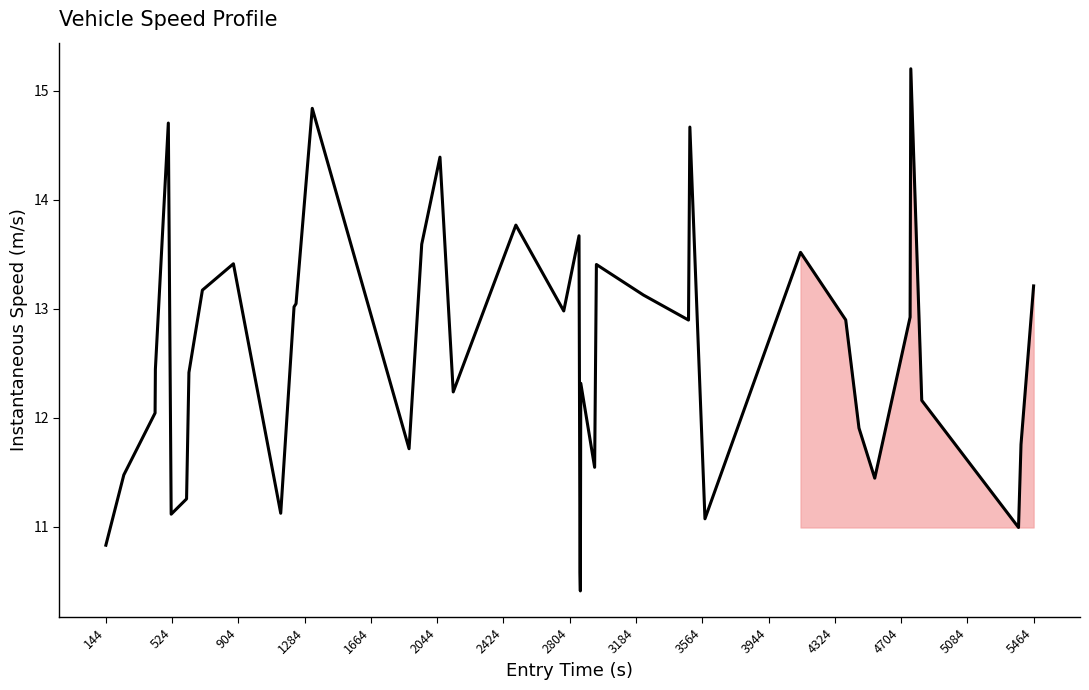

What is the smallest value displayed?

10.4